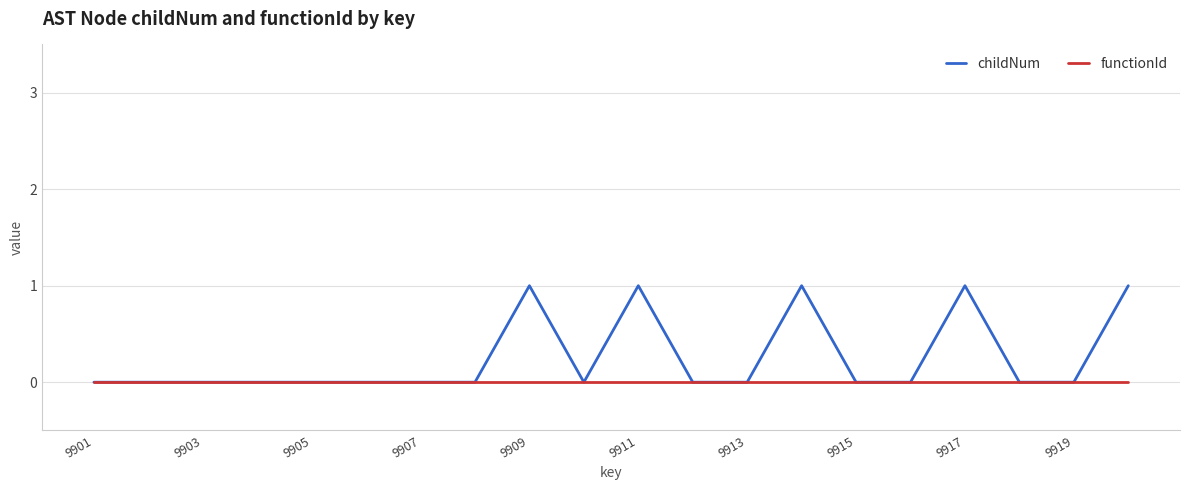

Which series has the widest spread of values?

childNum